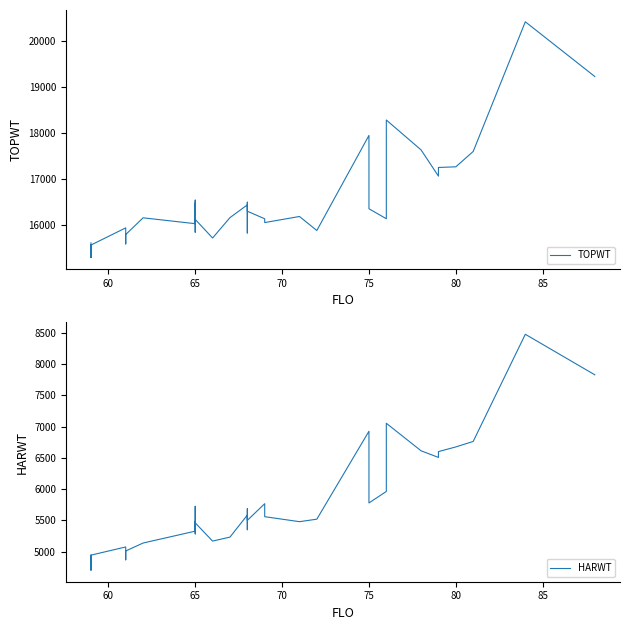

What is the maximum value for TOPWT?

20407